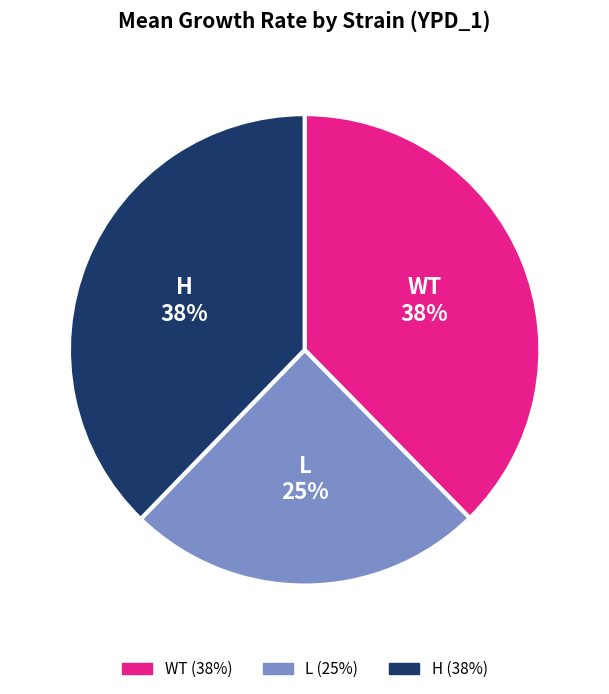

Is WT the majority of the pie?

No